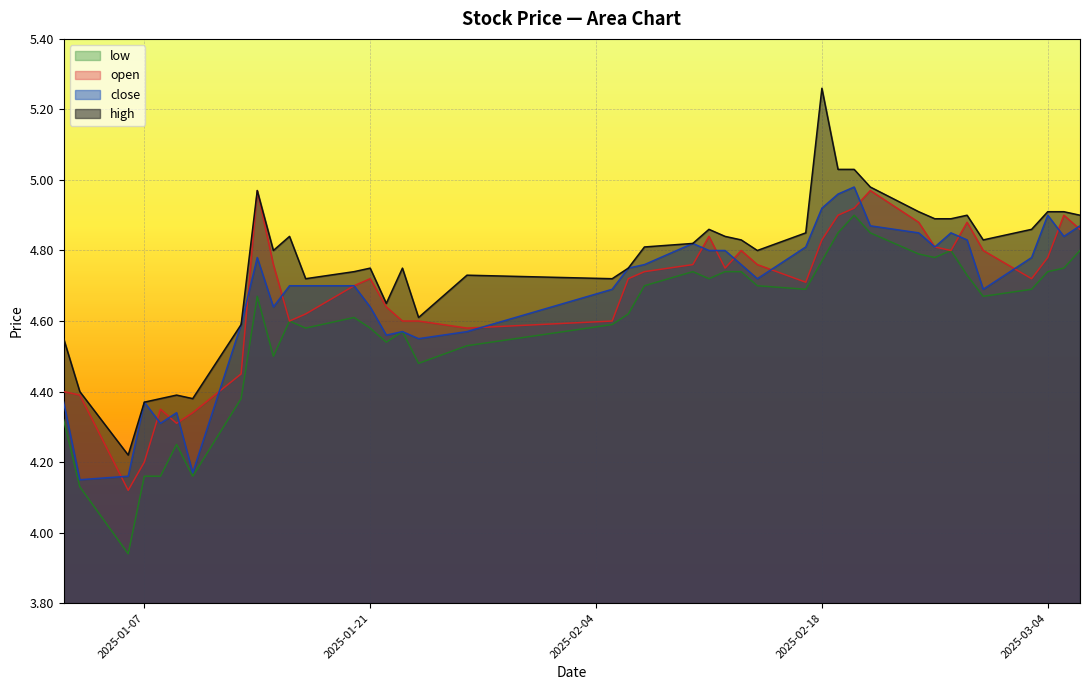

What are all the series names shown in the legend?

low, open, close, high